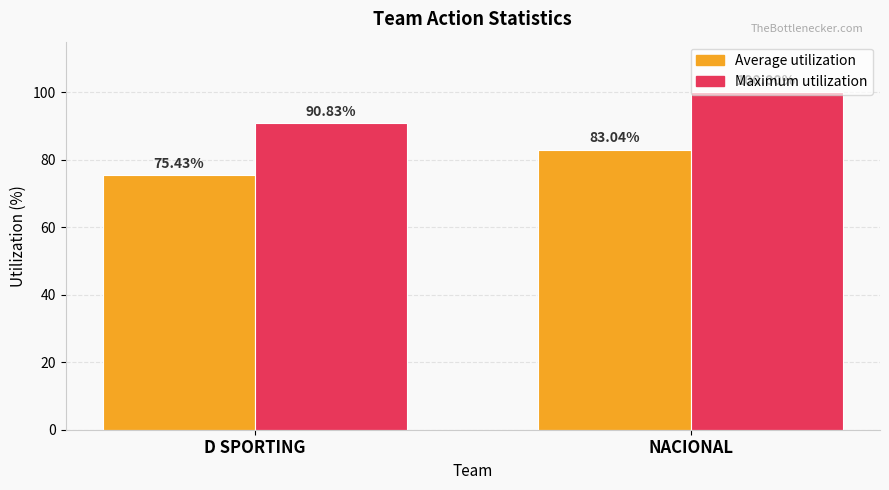

Rank the series by their maximum value, from highest to lowest.

Maximum utilization, Average utilization